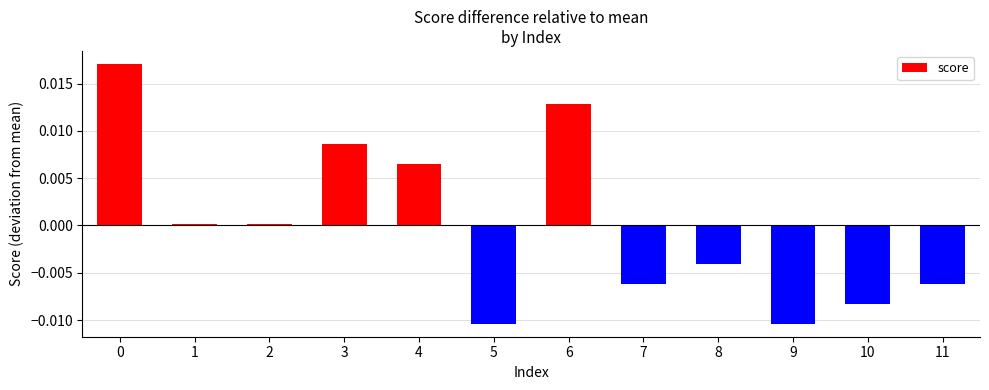

Is it true that the value at 3 is 0.0?

True